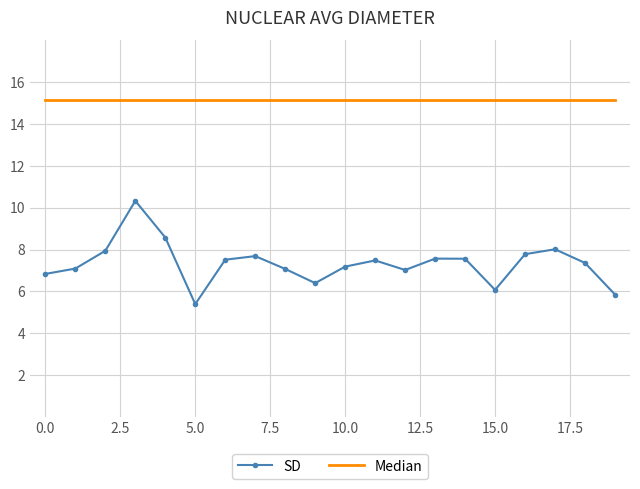

What is the maximum value for SD?

10.3